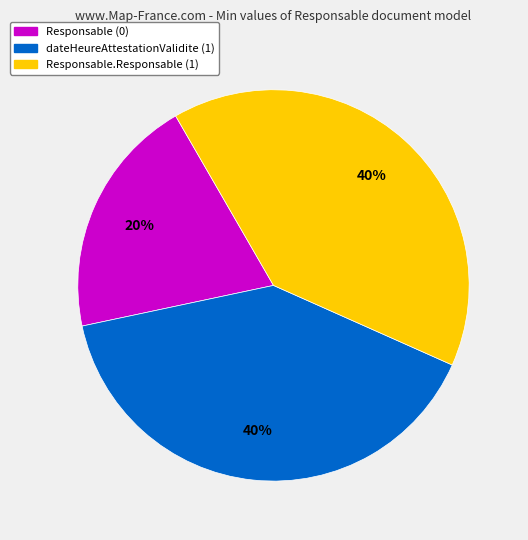

Which category has the smallest portion of the pie?

Responsable (0)